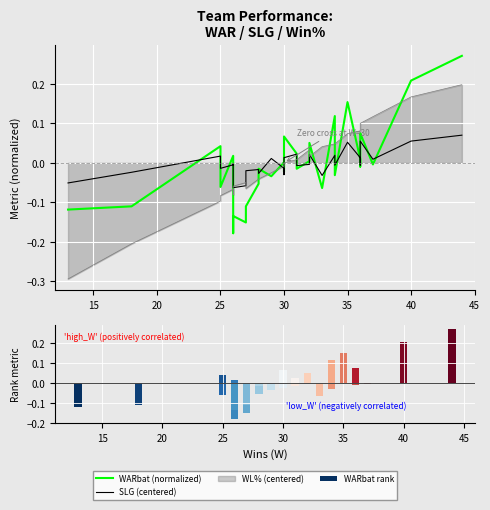

What is the lowest value of the WARbat (normalized) series?

-0.2